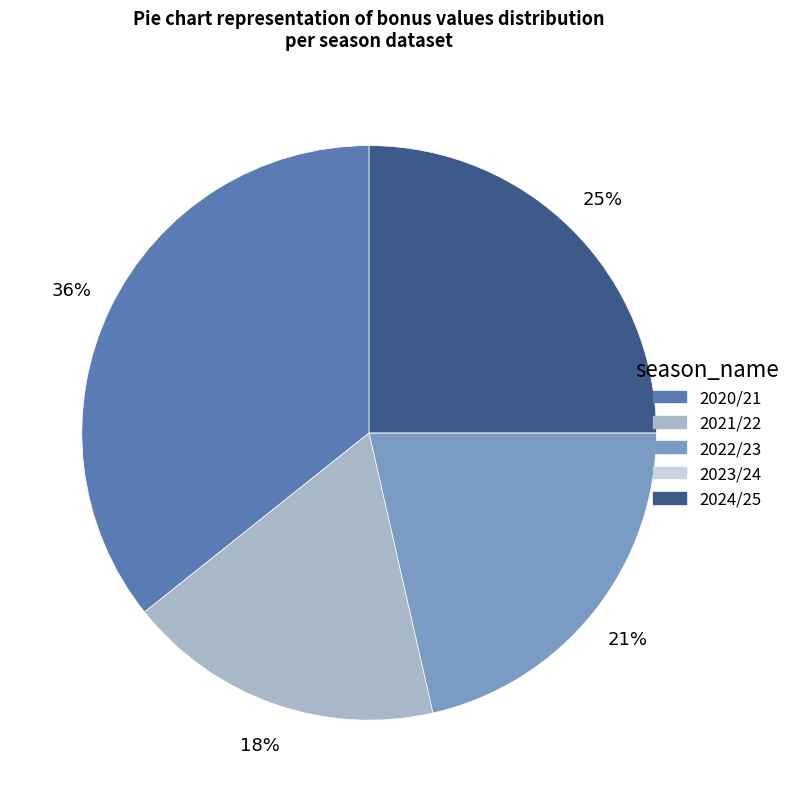

Is the sum of 2020/21 and 2024/25 greater than half?

Yes